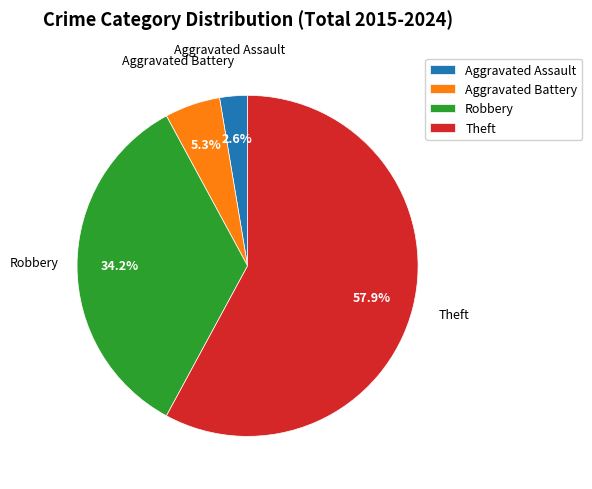

To the nearest percent, what is the difference between the largest and smallest slice percentages?

55%